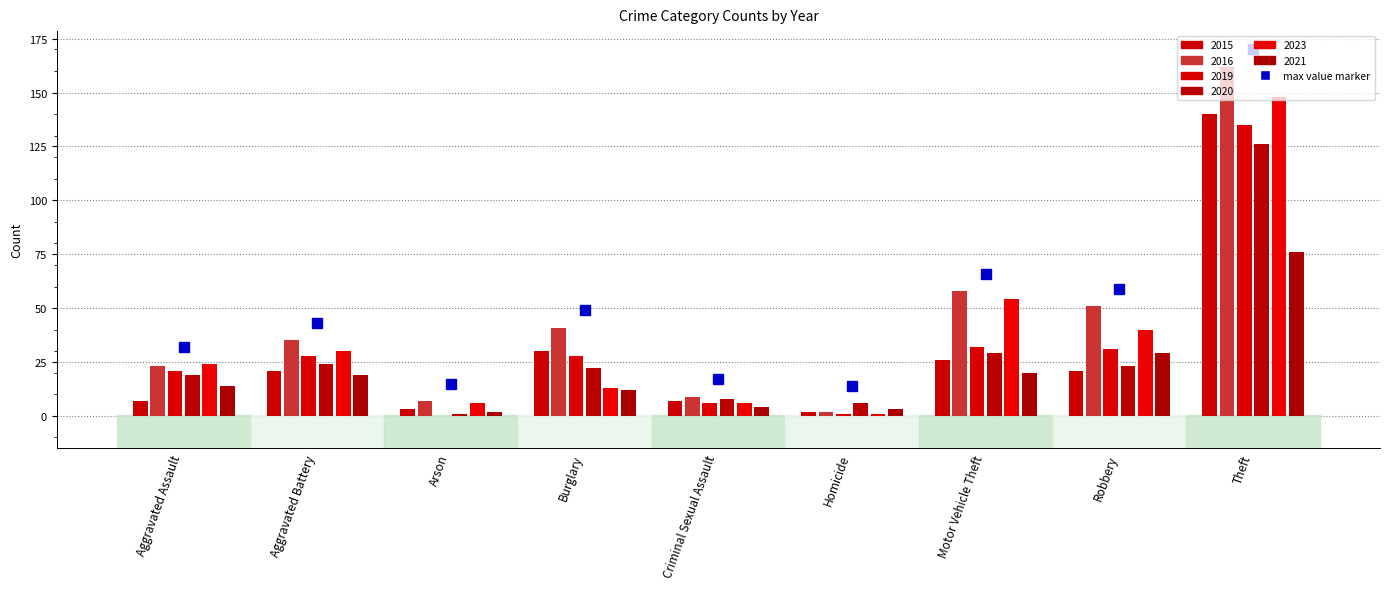

At how many categories does at least one series exceed 70?

1